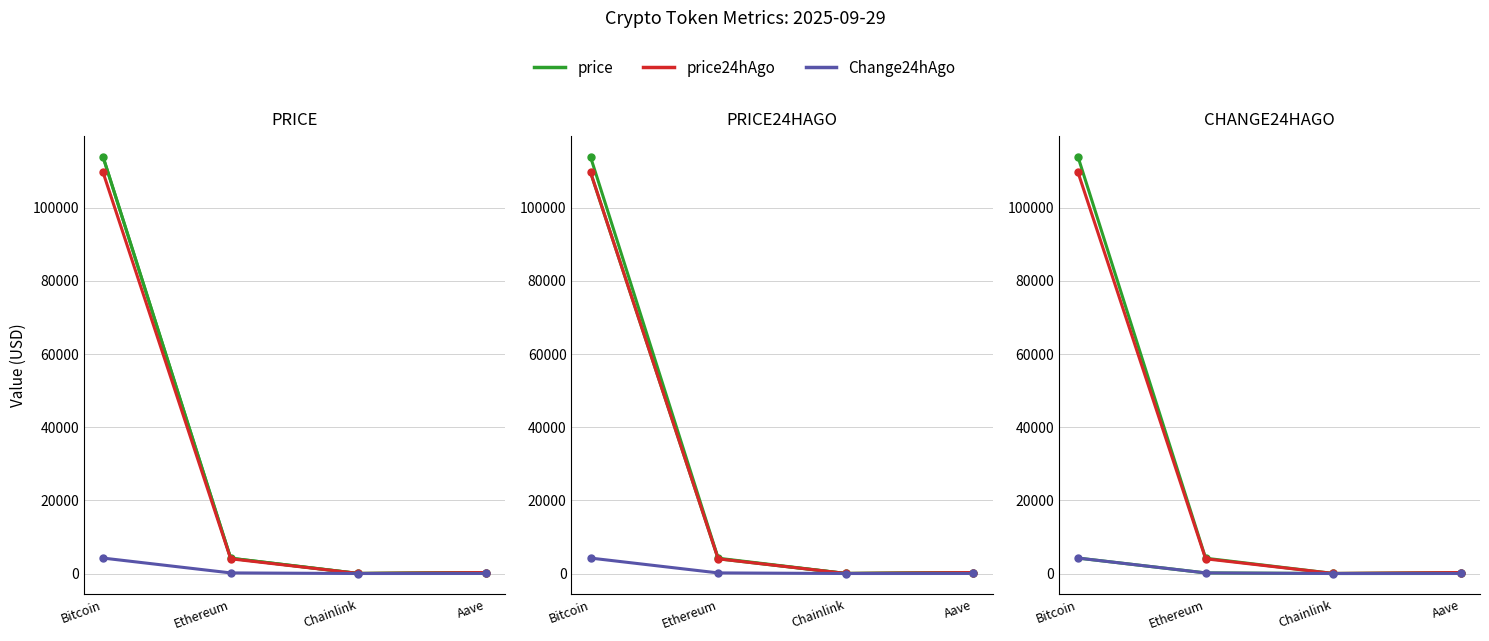

Which category has the highest value across all series?

Bitcoin